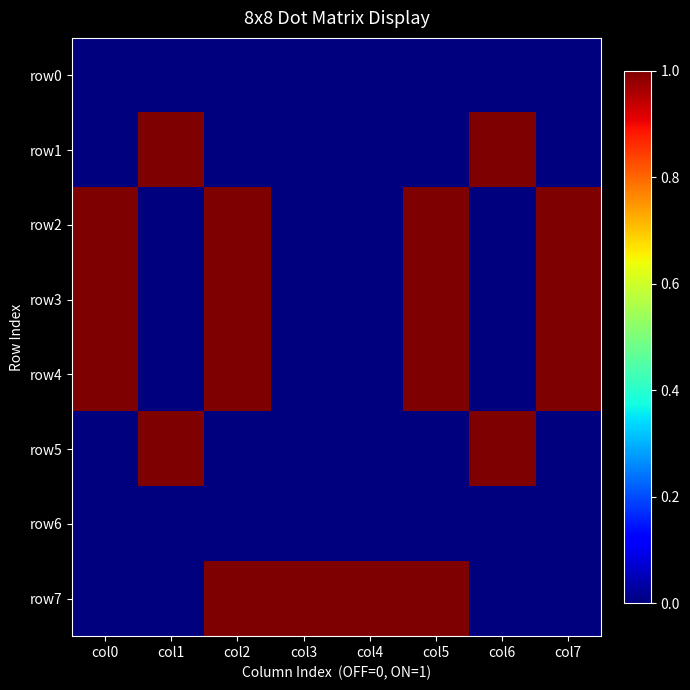

Which series changed the most between col0 and col2?

row7